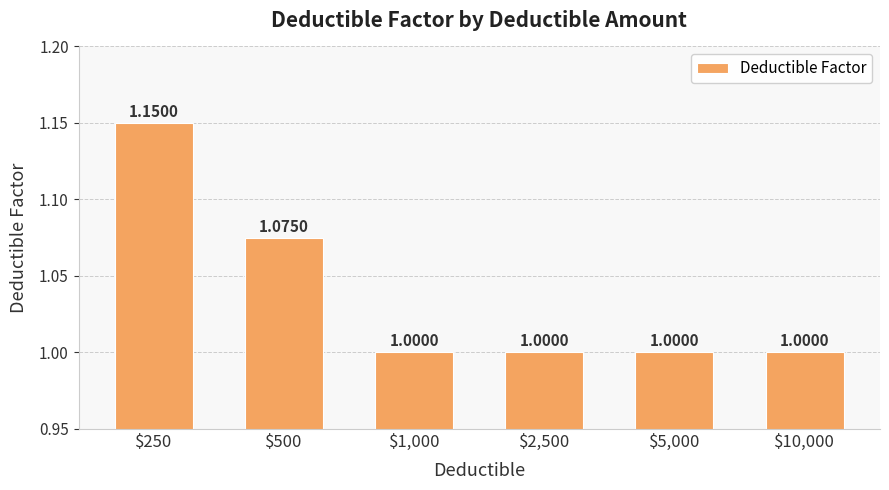

True or false: the data shows 1.9 at $500.

False